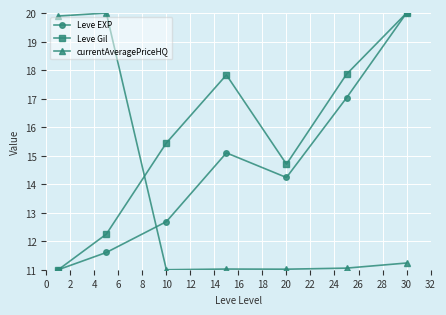

How many interior local peaks does the Leve Gil series have?

1